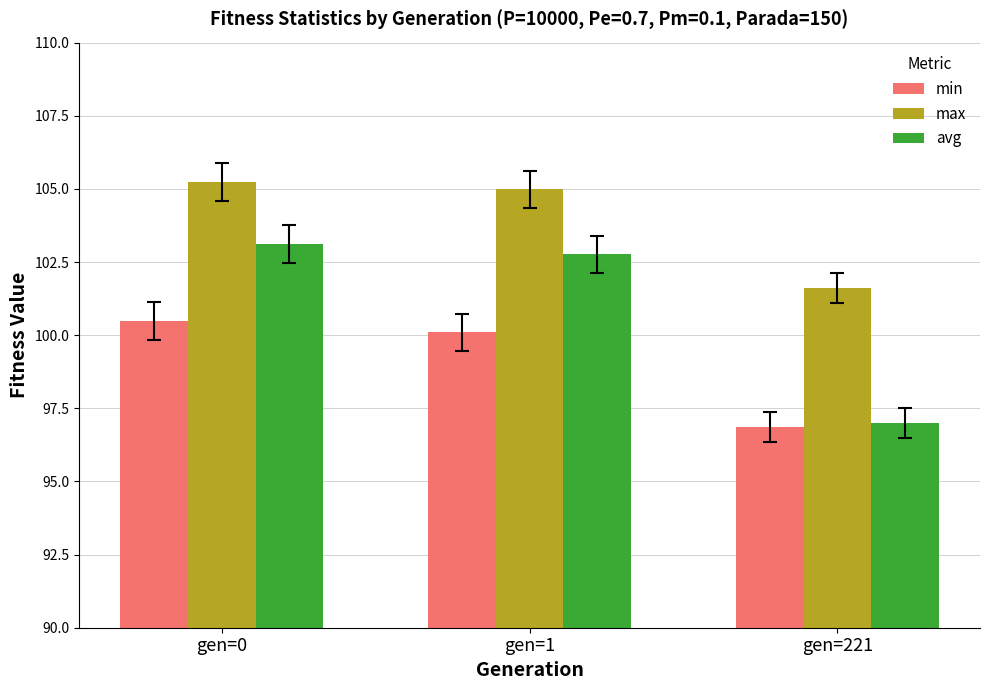

List the labels in order of max value, smallest first.

gen=221, gen=1, gen=0